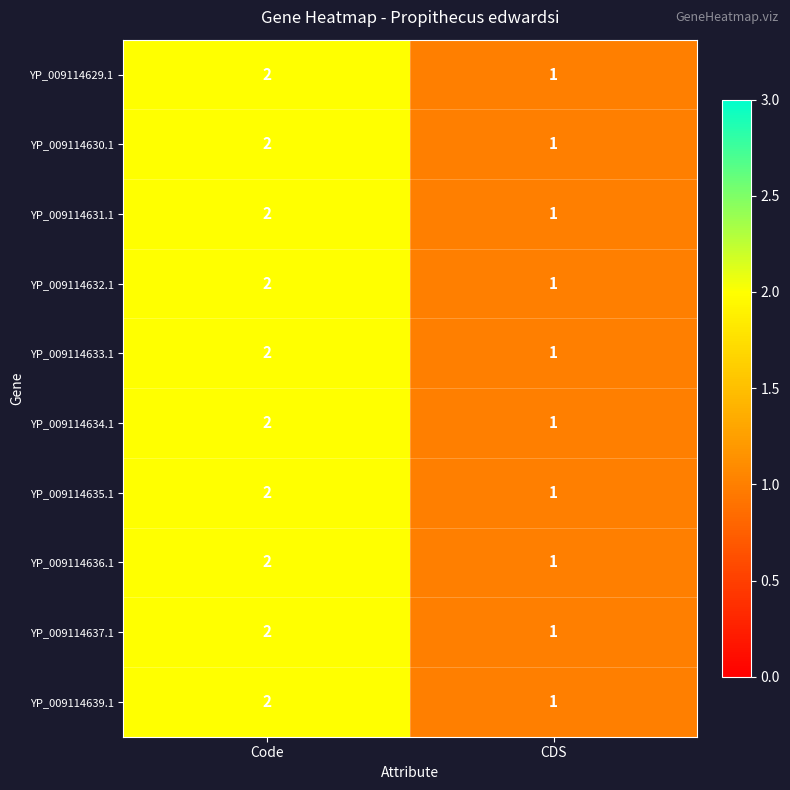

What is the total value across all series at CDS?

10